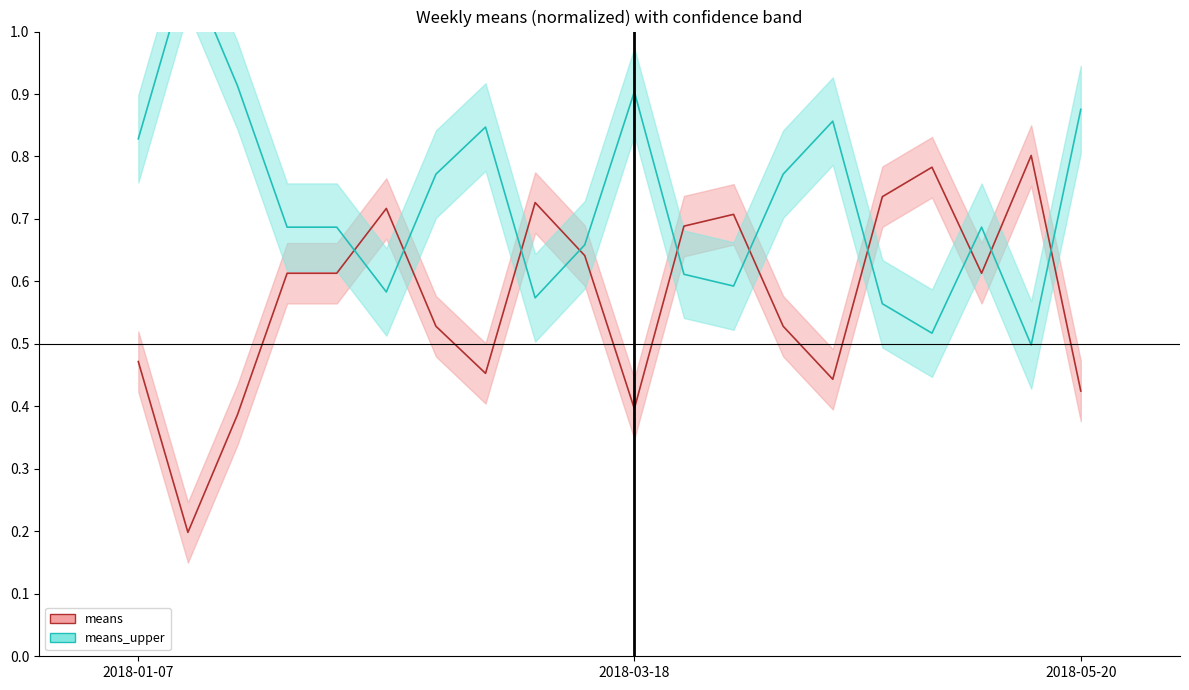

The means center series shows 0.4 at 2018-03-18. True or false?

True